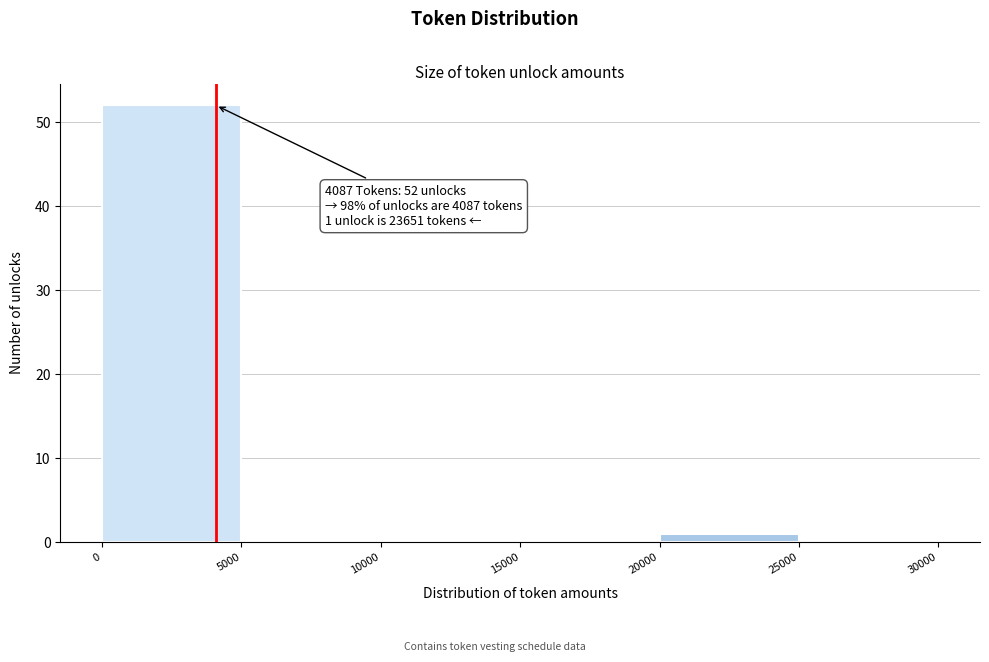

Which range on the x-axis has the tallest bar?

0 to 5000